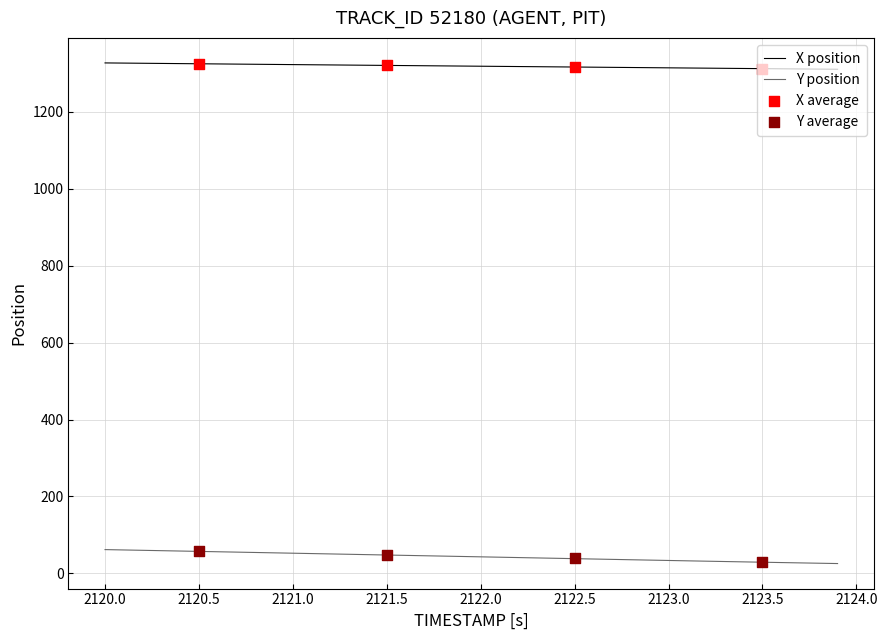

Which series has the largest Y range (max minus min)?

Y